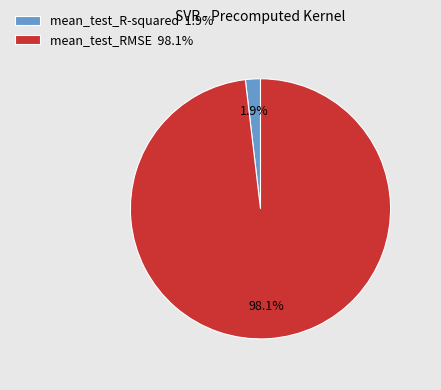

To the nearest percent, what percentage of the pie is mean_test_R-squared?

2%